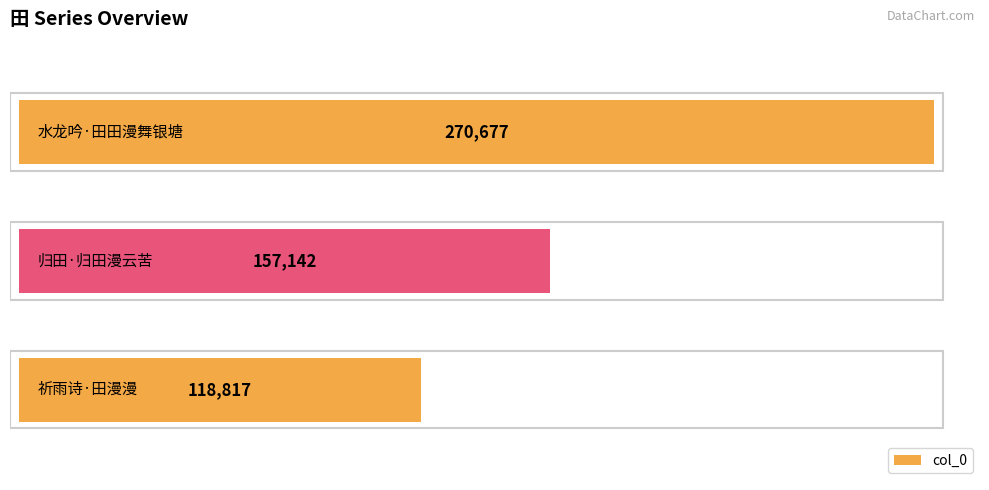

Rank the categories by value from highest to lowest.

2.0, 1.0, 0.0